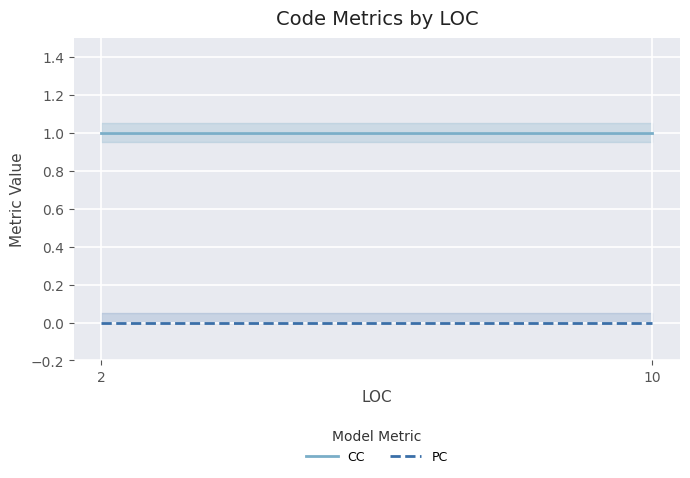

What is the total value across all series at 10?

1